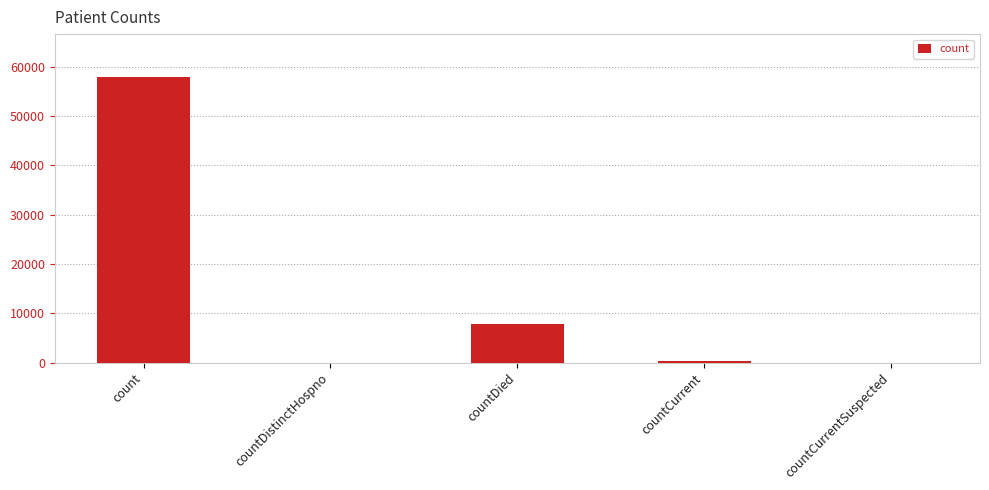

What is the change in value from count to countDied?

-50143